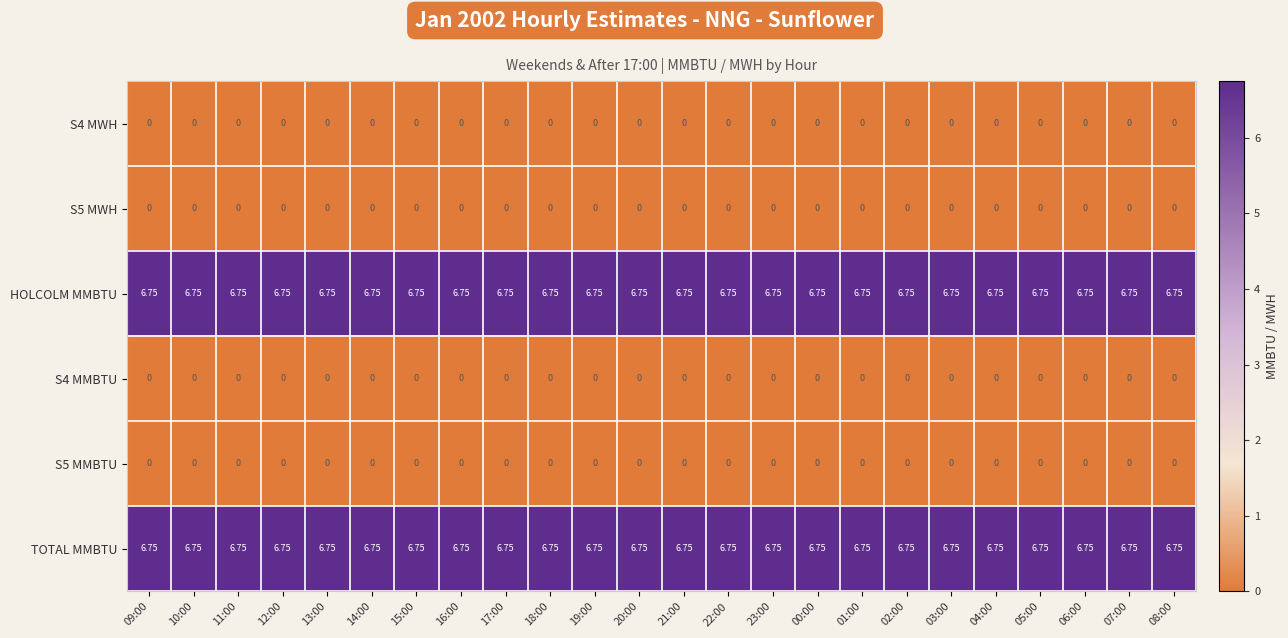

Is the value of HOLCOLM MMBTU at 11:00 greater than the value of S5 MMBTU at 04:00?

Yes